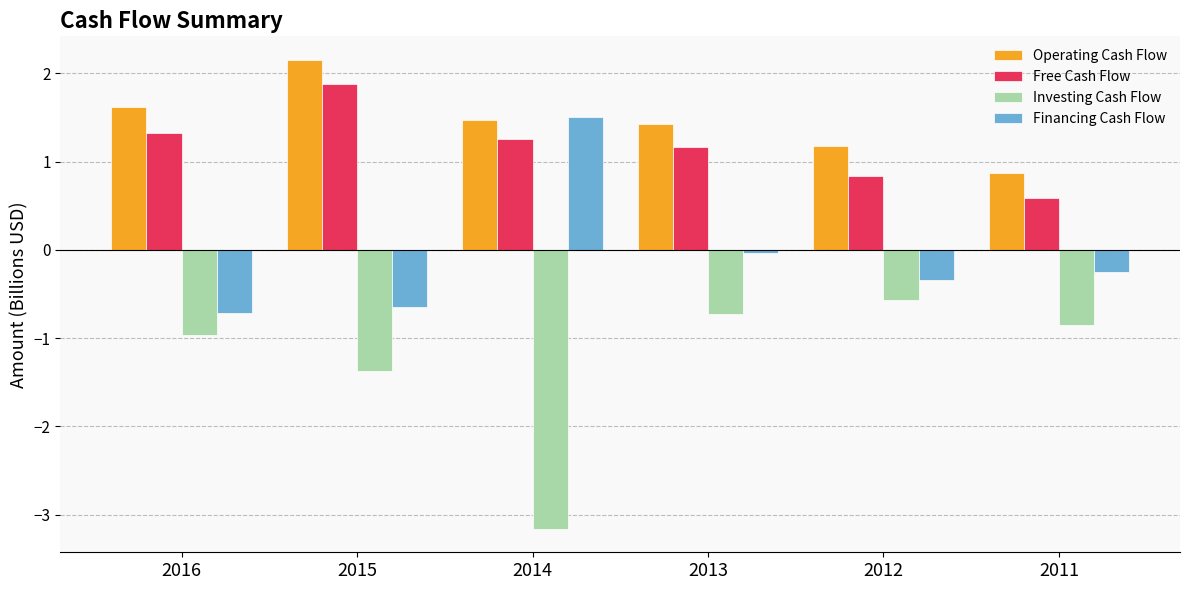

What is the spread (max minus min) of values at 2016?

2.6